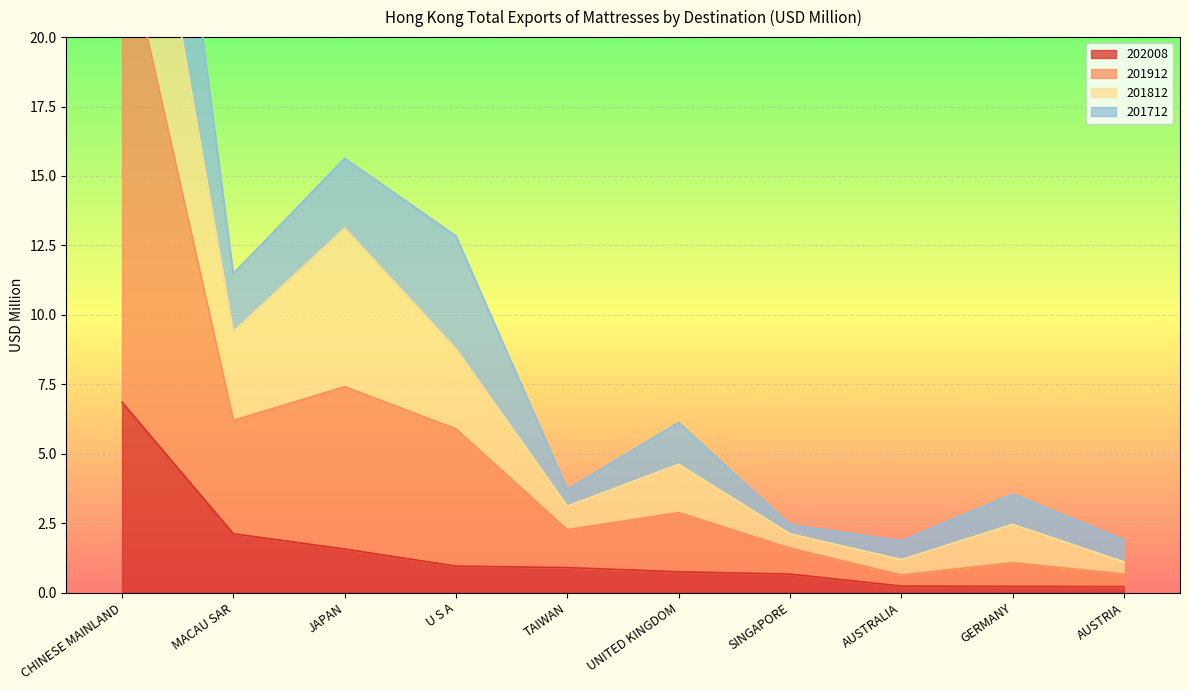

True or false: 201912 has a value of 5.2 at GERMANY.

False